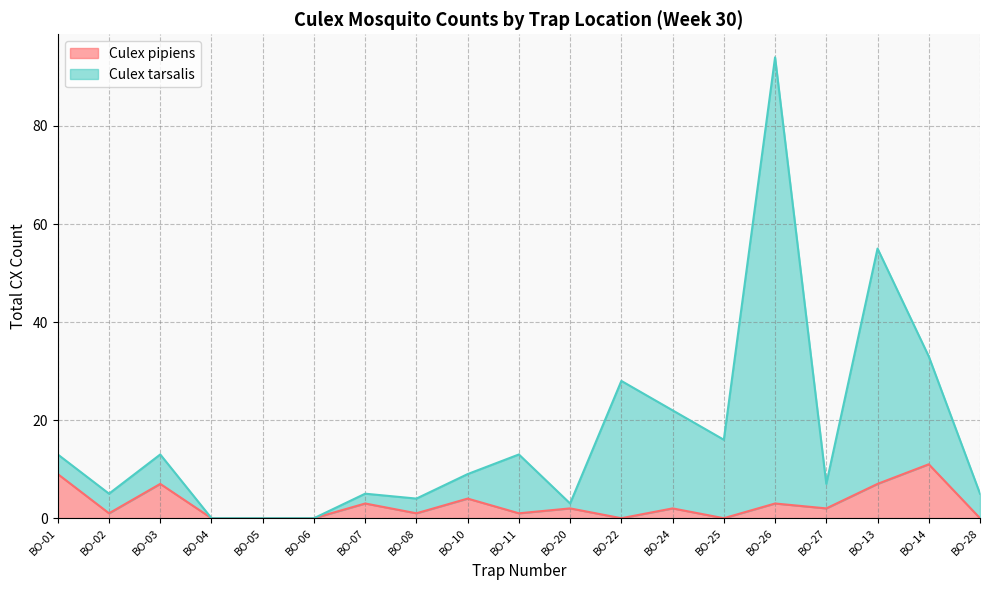

Which has a higher value, BO-05 or BO-27?

BO-27